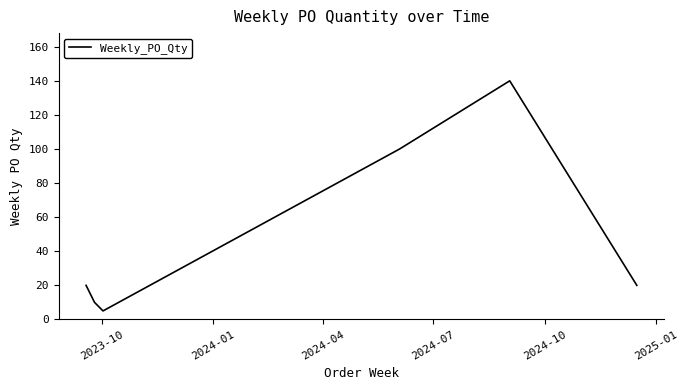

What is the greatest value displayed?

140